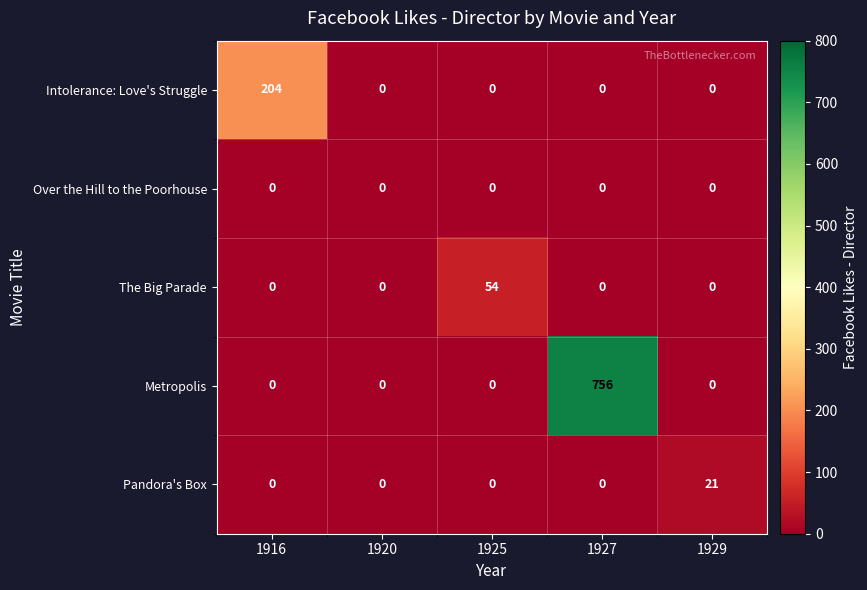

What is the maximum value shown in the chart?

756